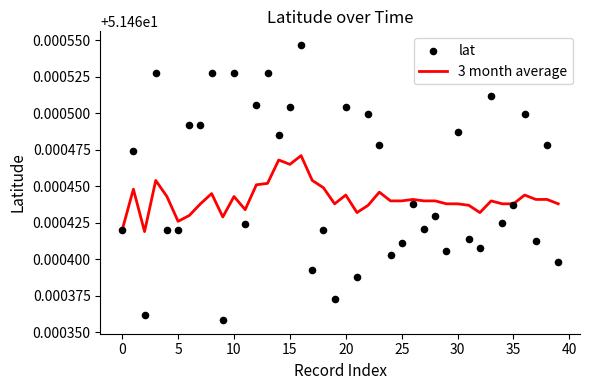

What is the total value across all series at 25?

102.9